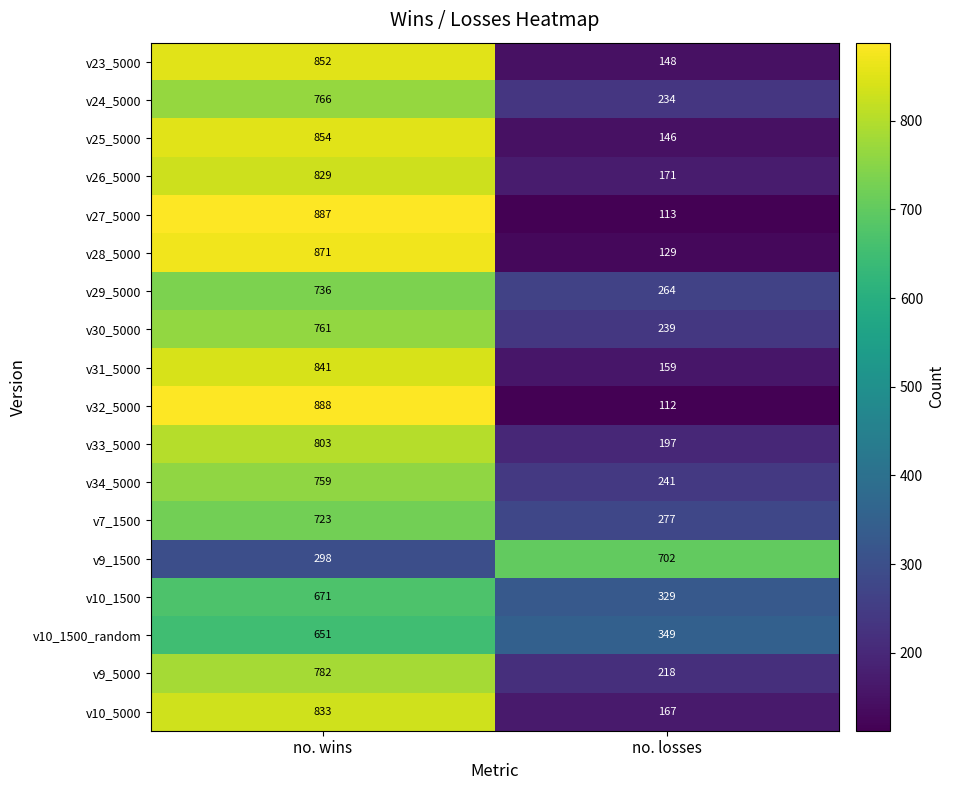

Between no. wins and no. losses, which series saw the biggest shift?

v32_5000